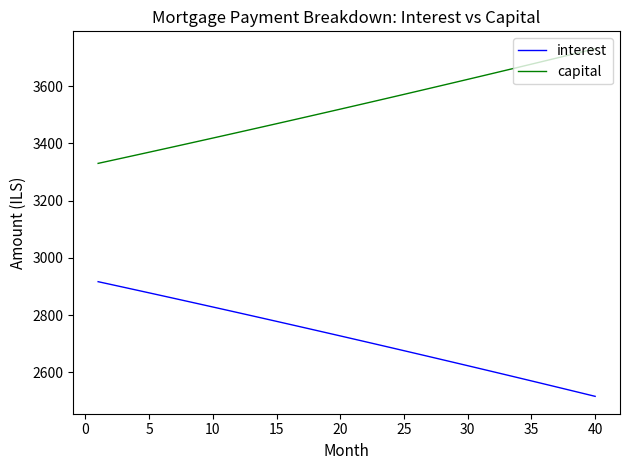

How many lines are shown in the chart?

2